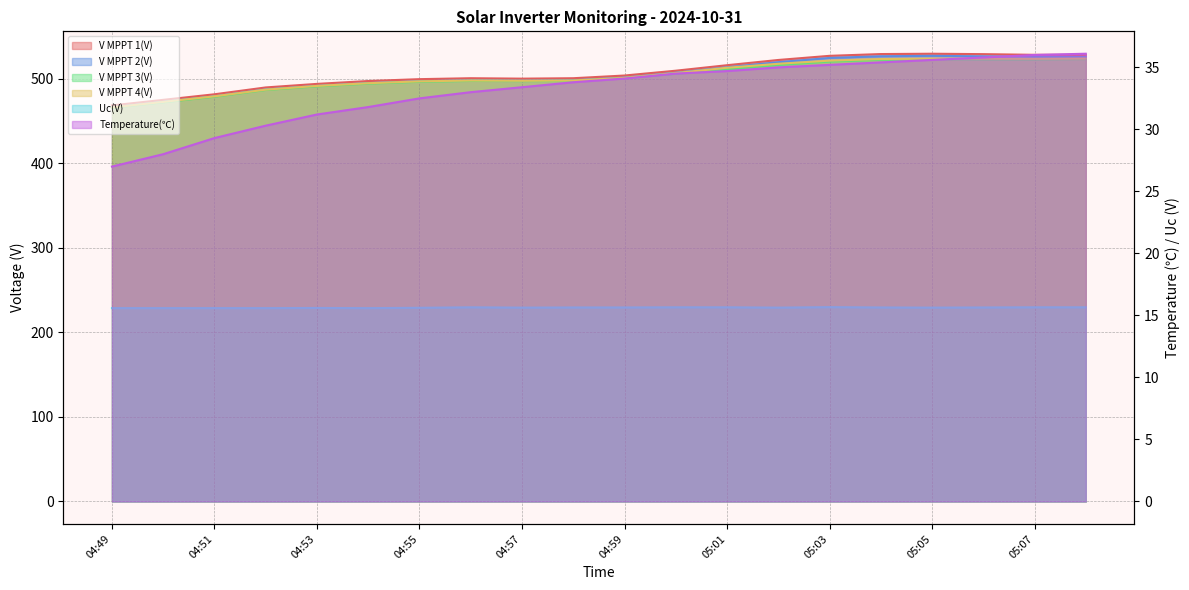

The Uc(V) series shows 229.4 at 04:57. True or false?

True